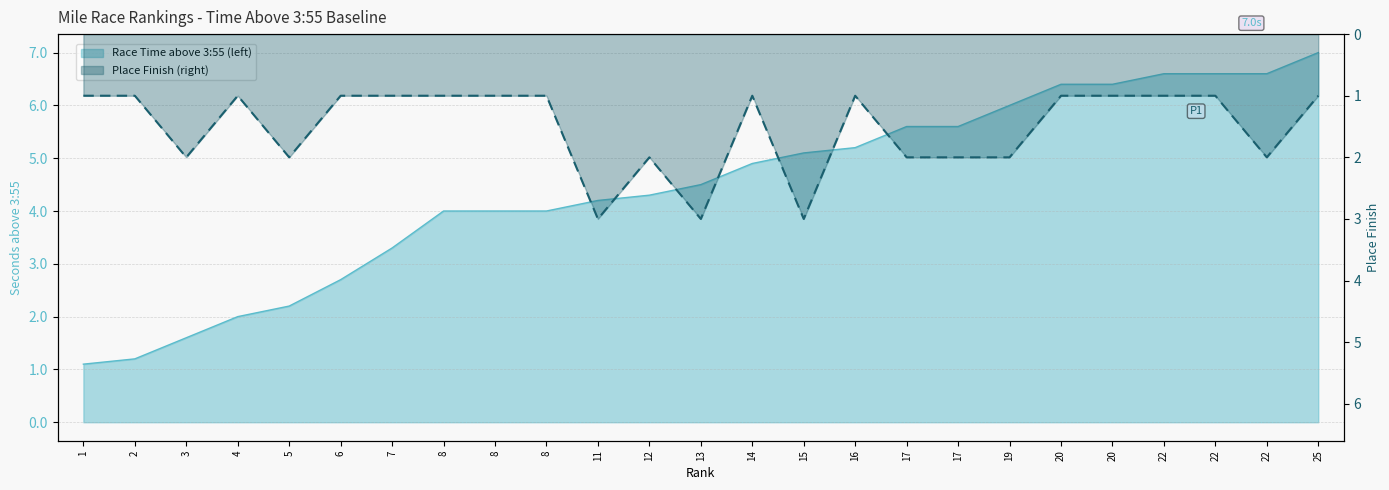

What is the minimum value for Place Finish?

1.0